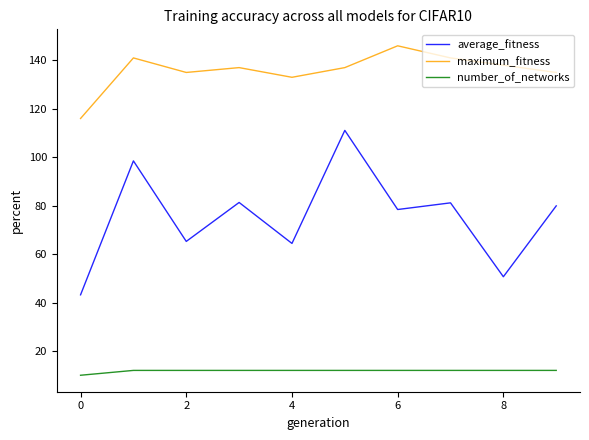

Which series has the largest range (max minus min)?

average_fitness